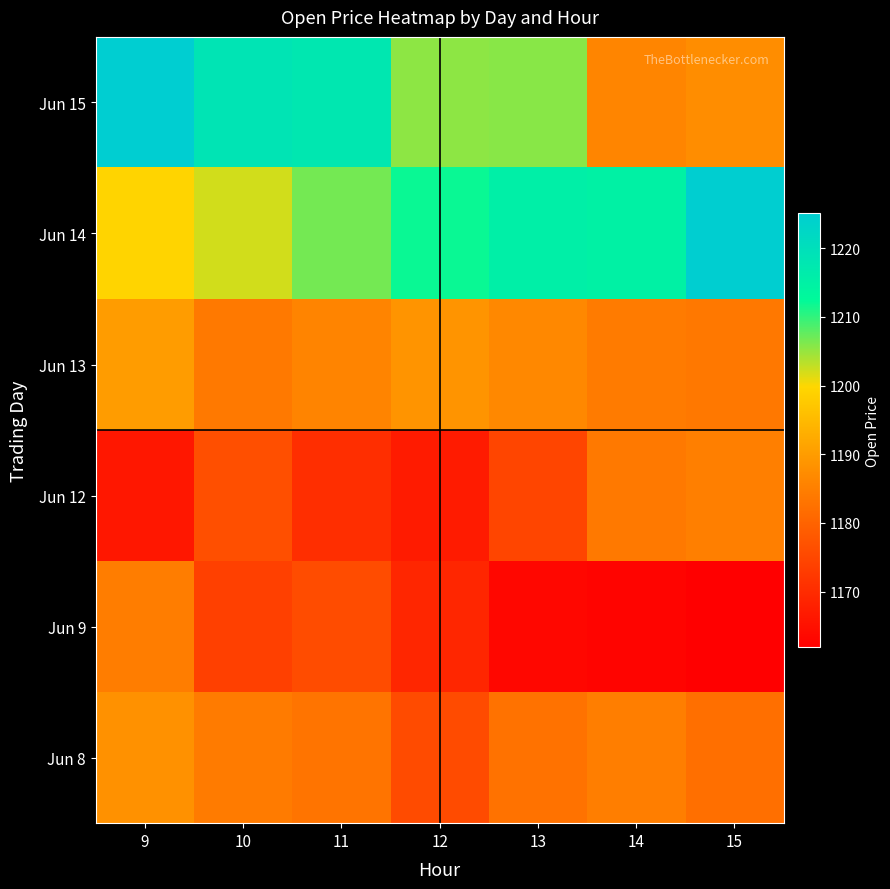

Between 13 and 11, which is larger?

11